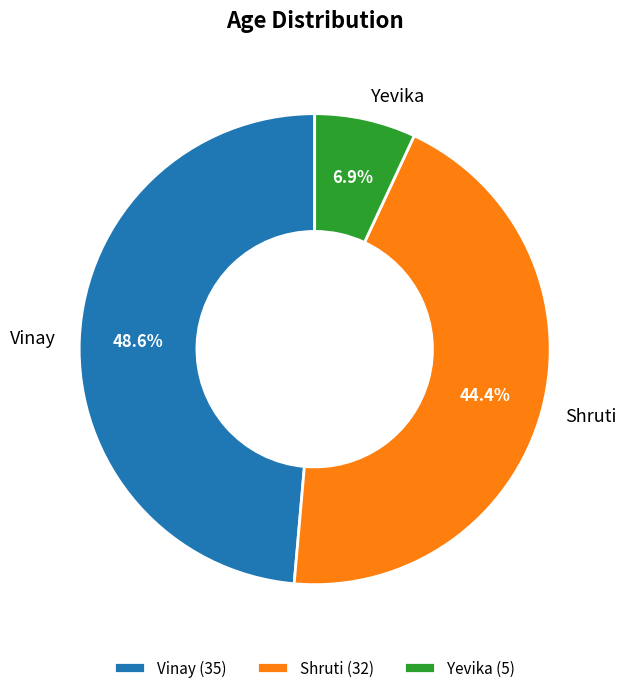

How many segments does this pie chart have?

3